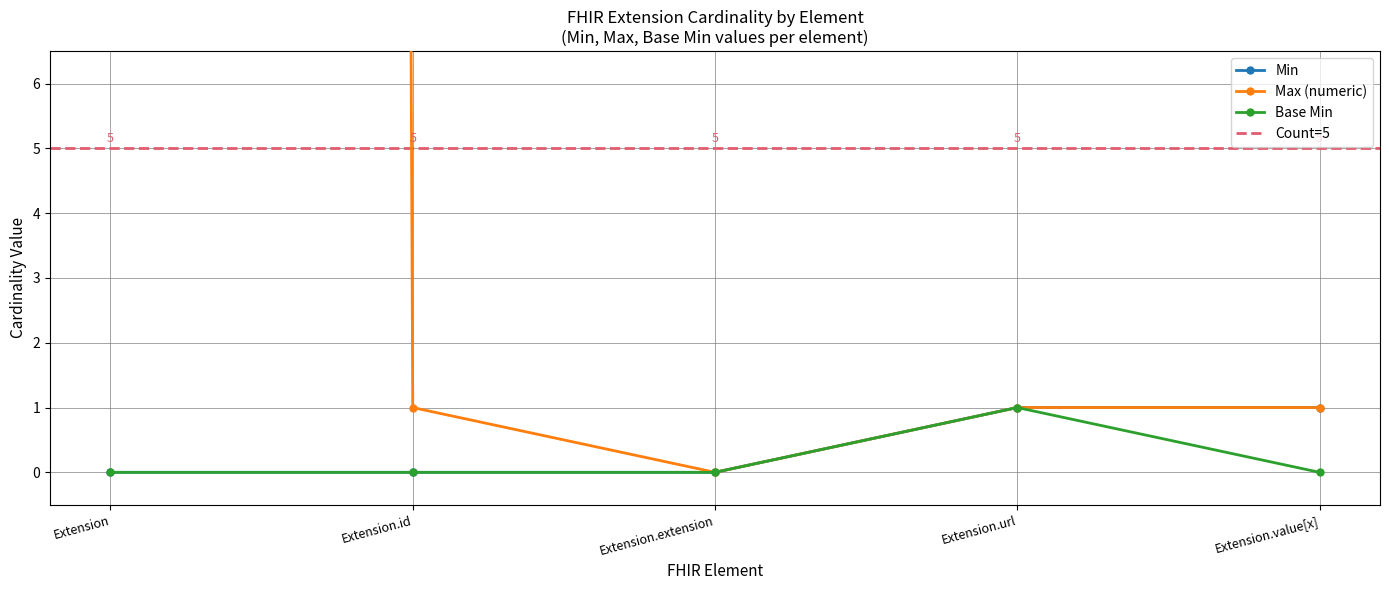

Reading left to right, transcribe all the data shown in this chart.

Min: 0	0	0	1	1
Max (numeric): 999	1	0	1	1
Base Min: 0	0	0	1	0